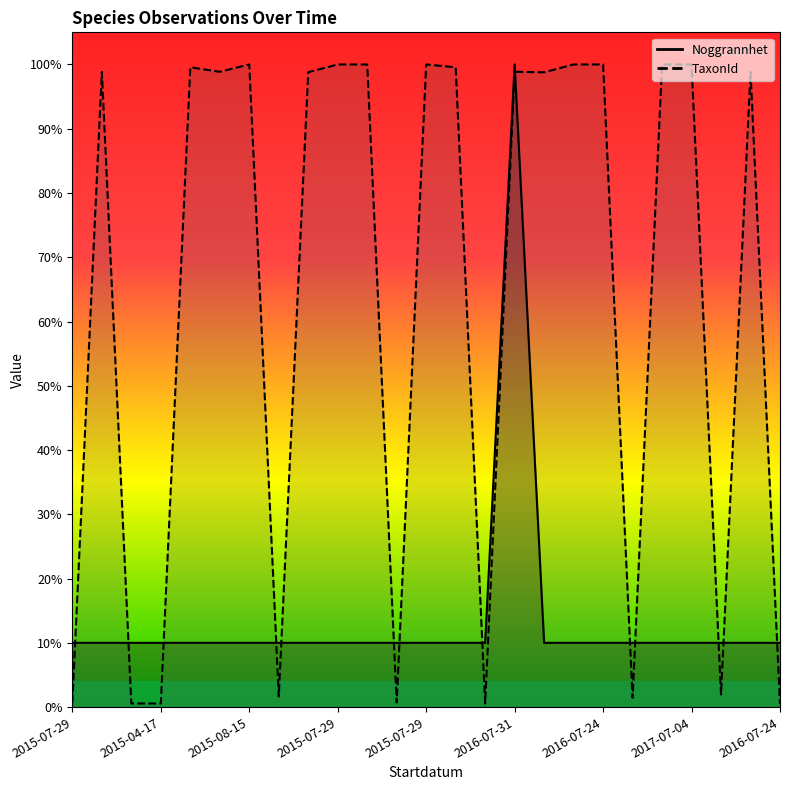

Where do TaxonId and Noggrannhet first cross each other?

2015-07-29 and 2015-07-24